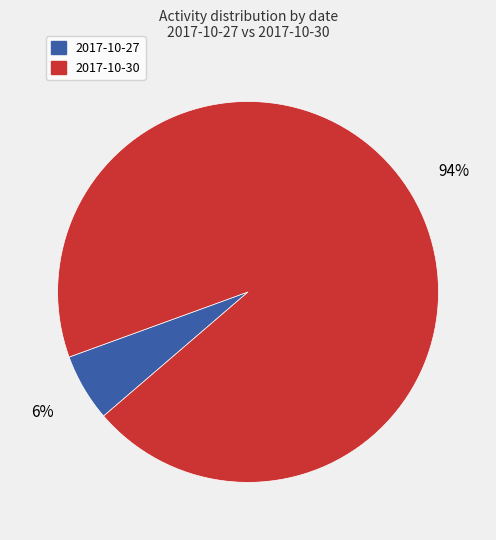

Is there a majority slice in this chart?

Yes